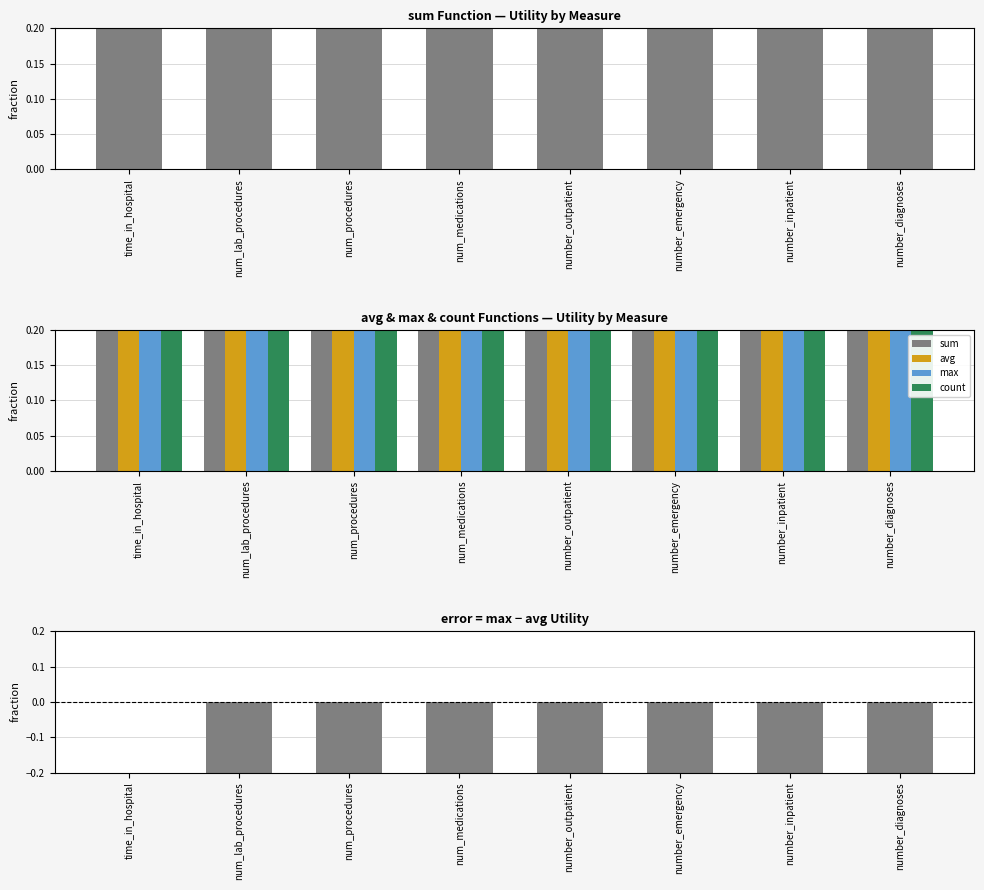

How many groups of bars are there?

8